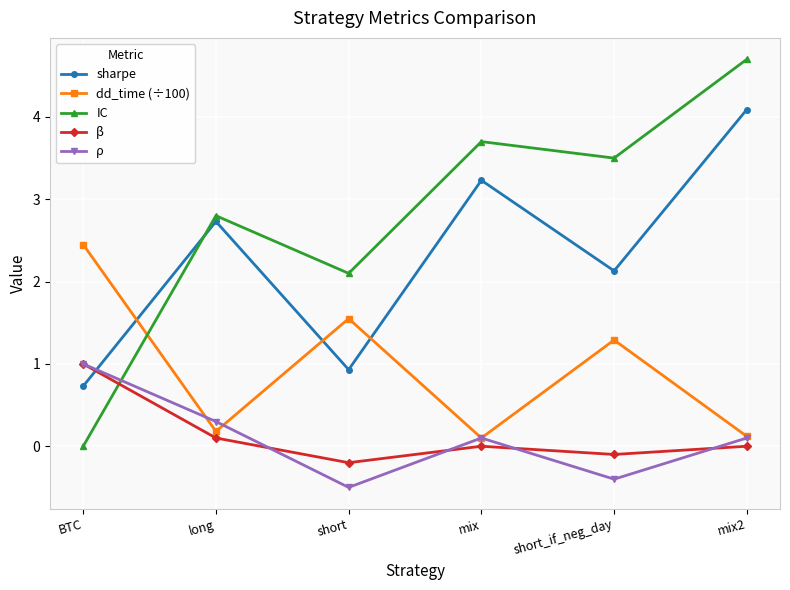

Is this an area chart (filled region under the line)?

No